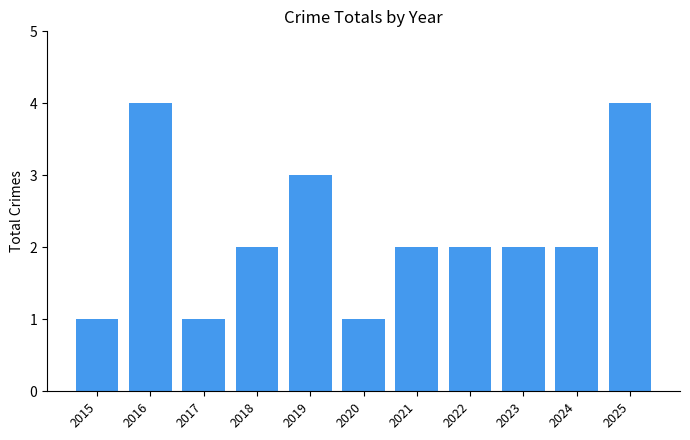

The chart shows a value of 2 at 2017. True or false?

False